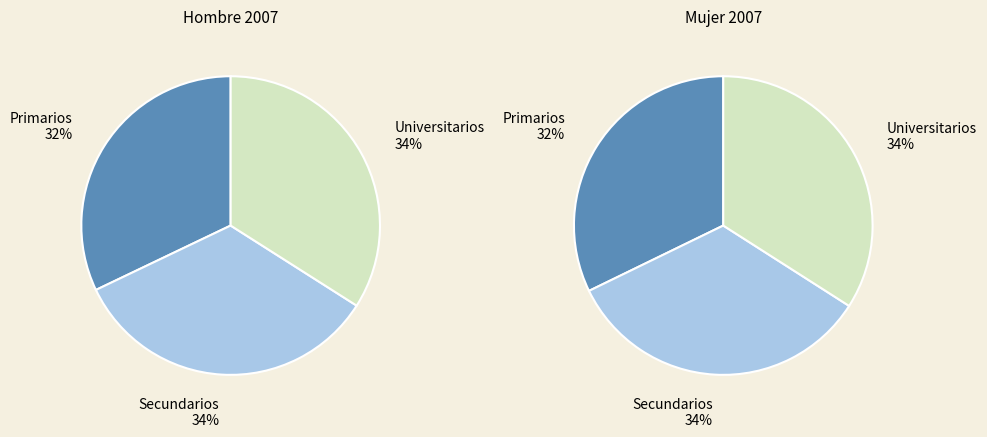

What portion of the pie excludes Universitarios?

66.0%